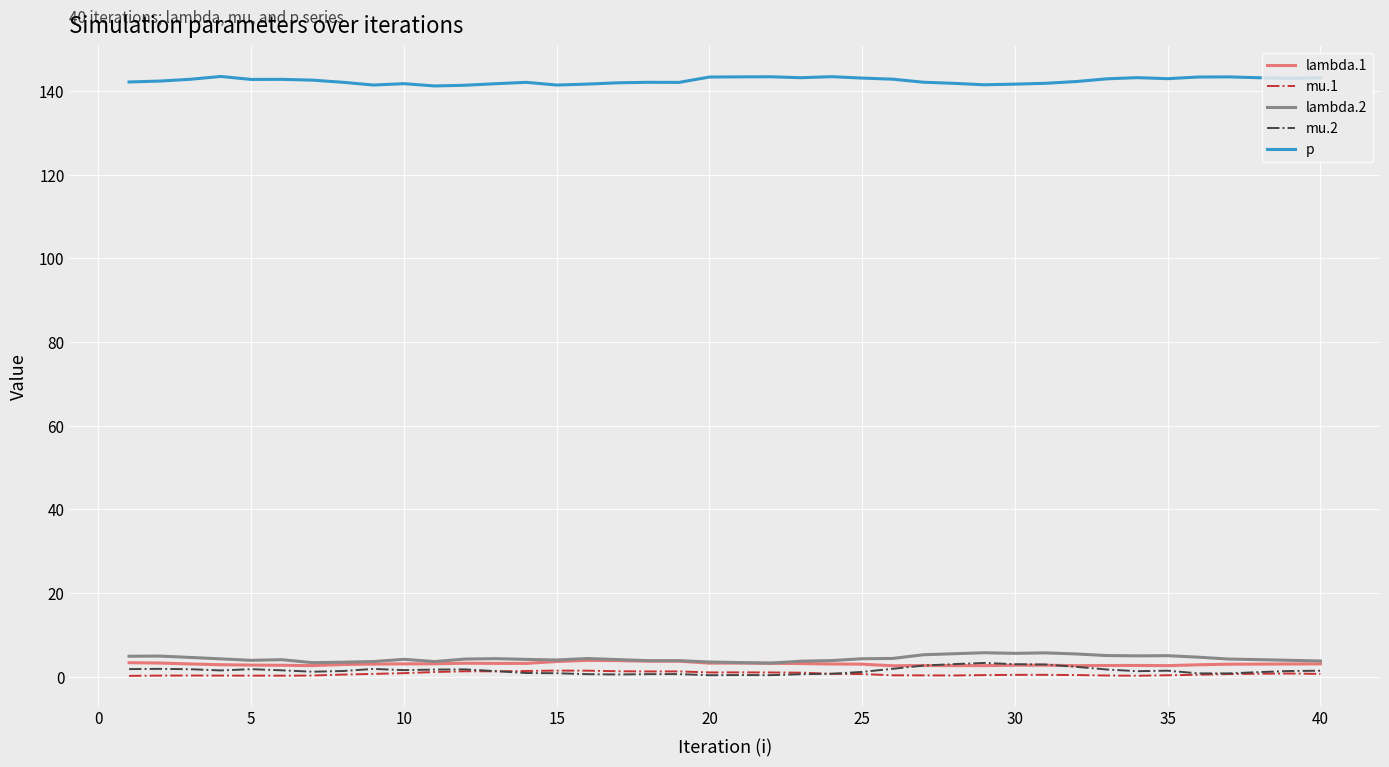

Which series has the largest total across all categories?

p